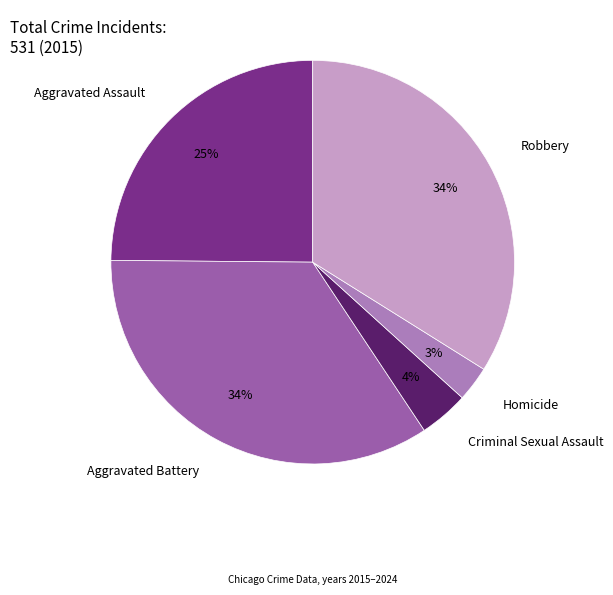

Is there a majority slice in this chart?

No